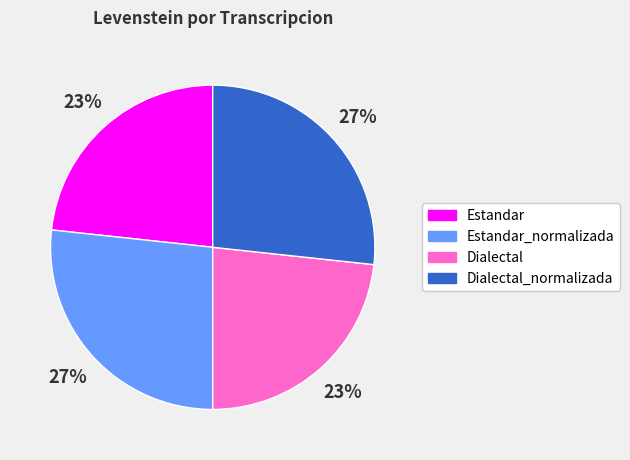

What percentage is the Estandar slice, to the nearest percent?

23%